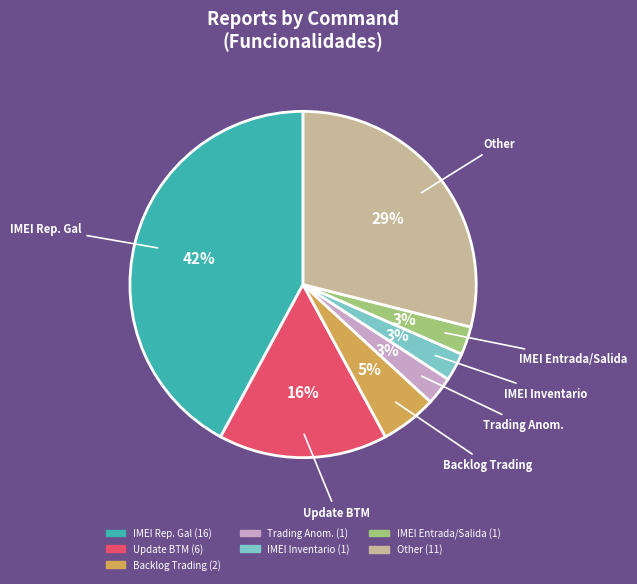

How many slices are in this pie chart?

7